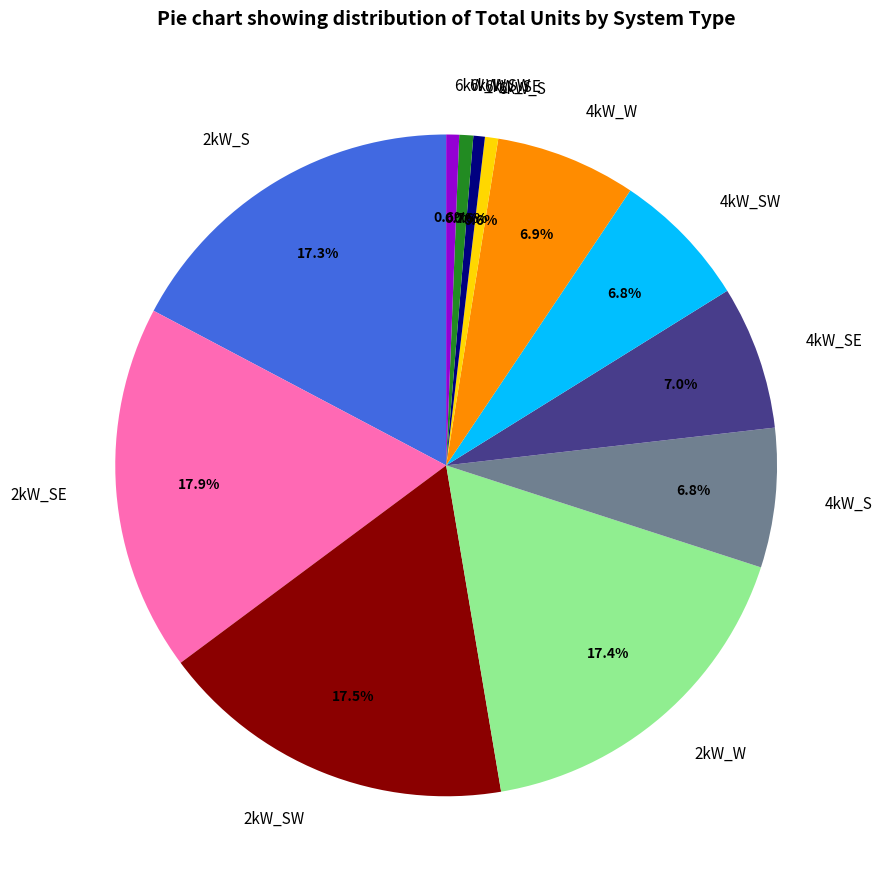

Combined, what portion of the pie is 6kW_W and 2kW_SW?

18.1%